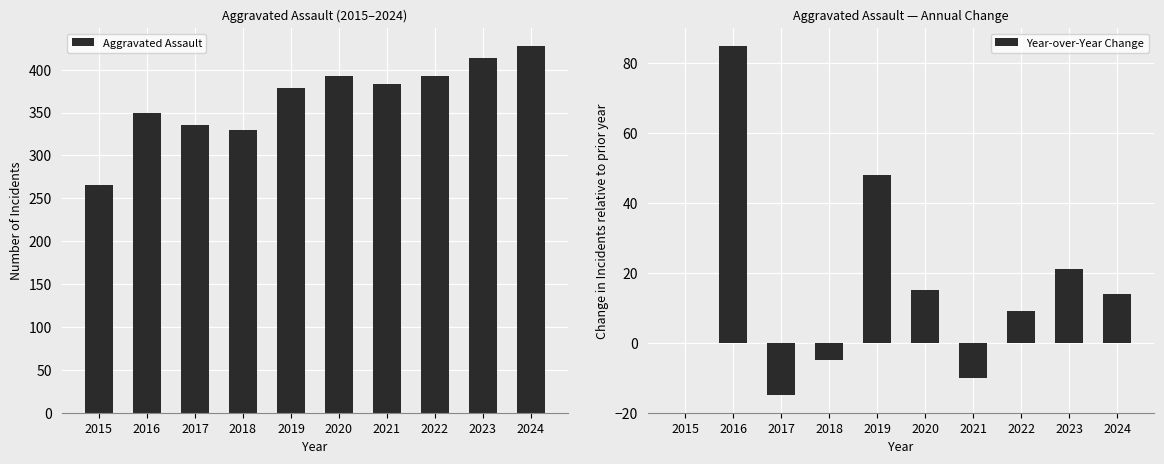

List the labels in order of Year-over-Year Change value, largest first.

2016, 2019, 2023, 2020, 2024, 2022, 2015, 2018, 2021, 2017